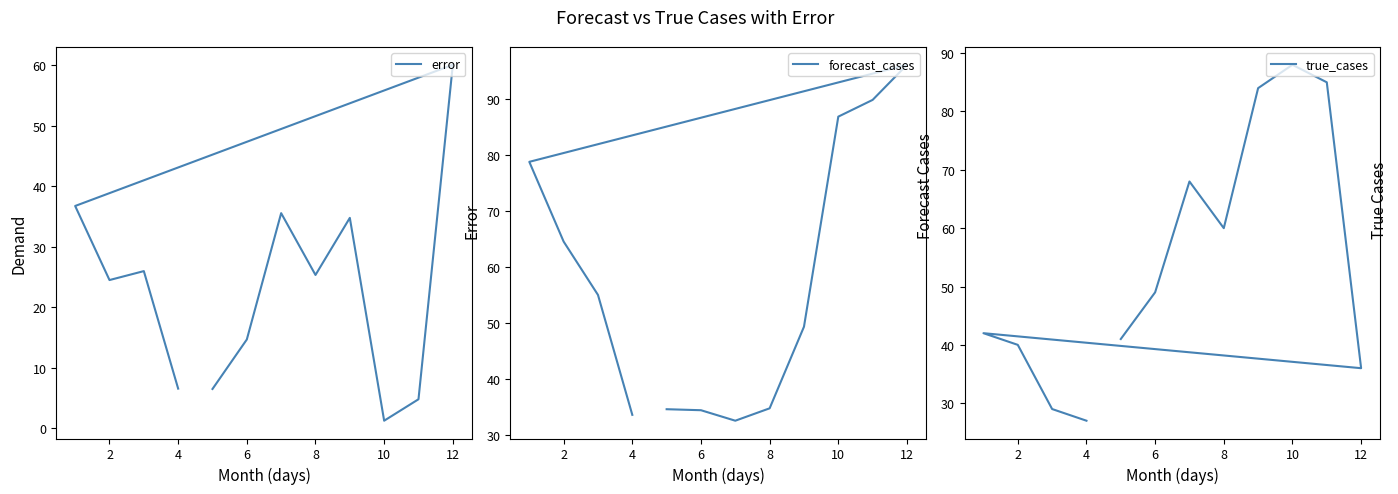

What is the difference between the maximum and minimum values in the forecast_cases series?

63.6